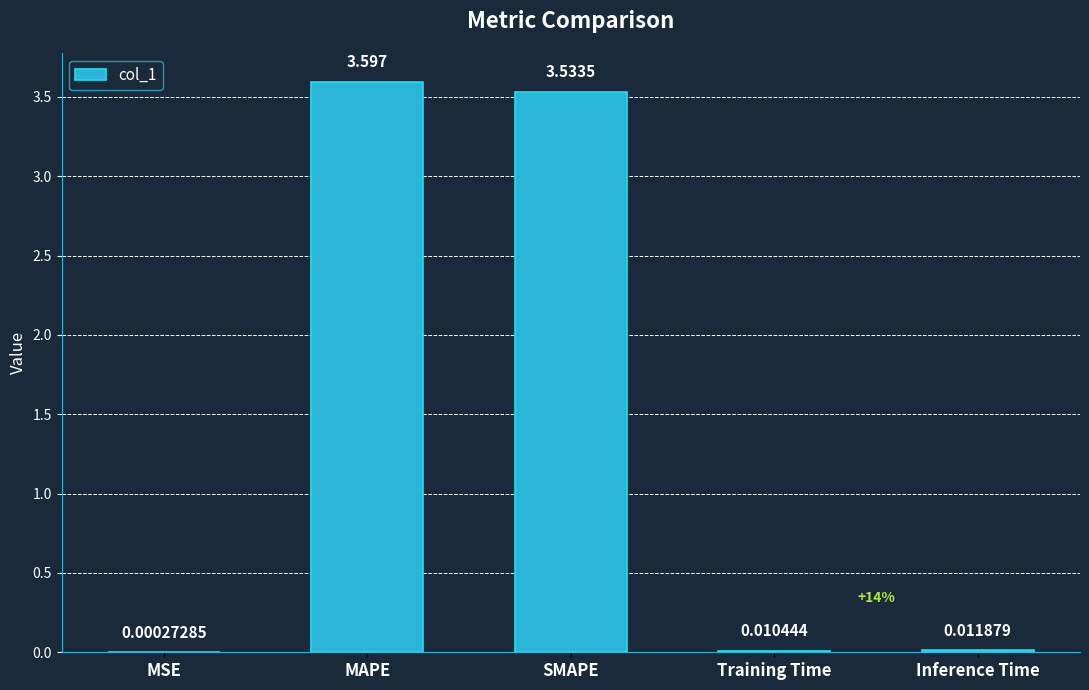

Which label corresponds to the largest value in the chart?

MAPE